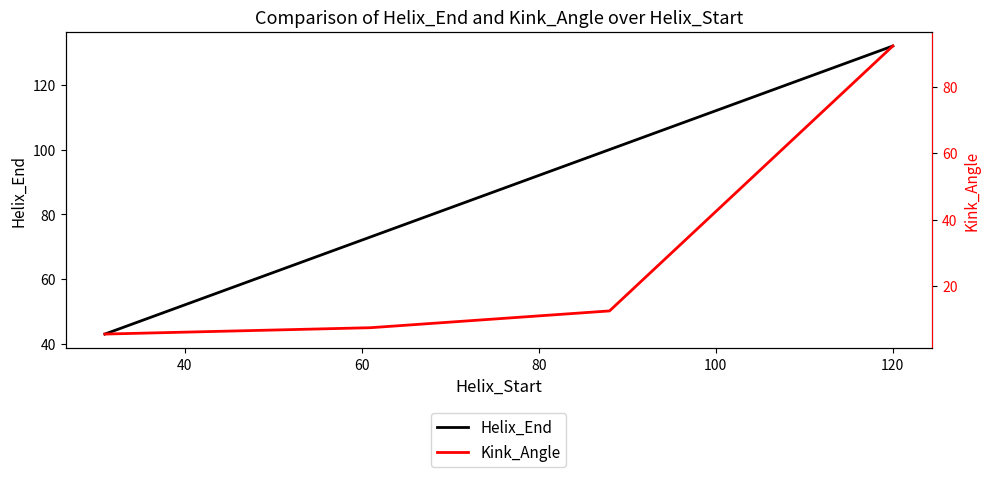

What is the maximum value for Helix_End?

132